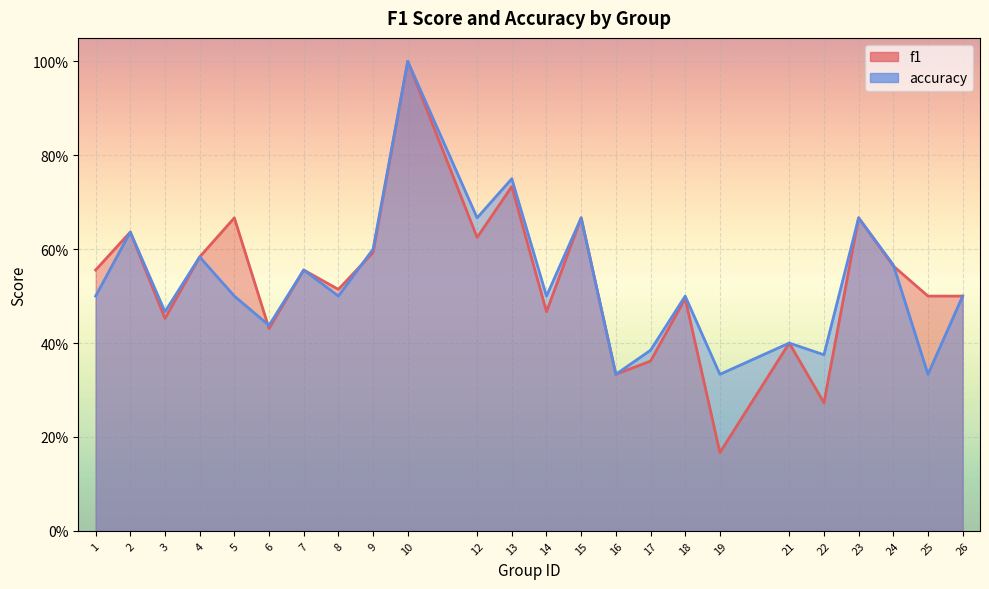

Count the number of categories in the chart.

24